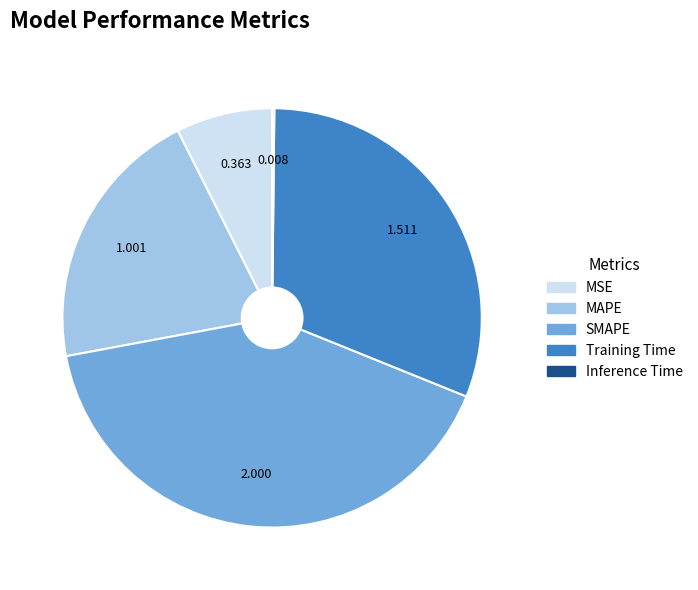

Combined, do Training Time and MAPE account for over 50%?

Yes